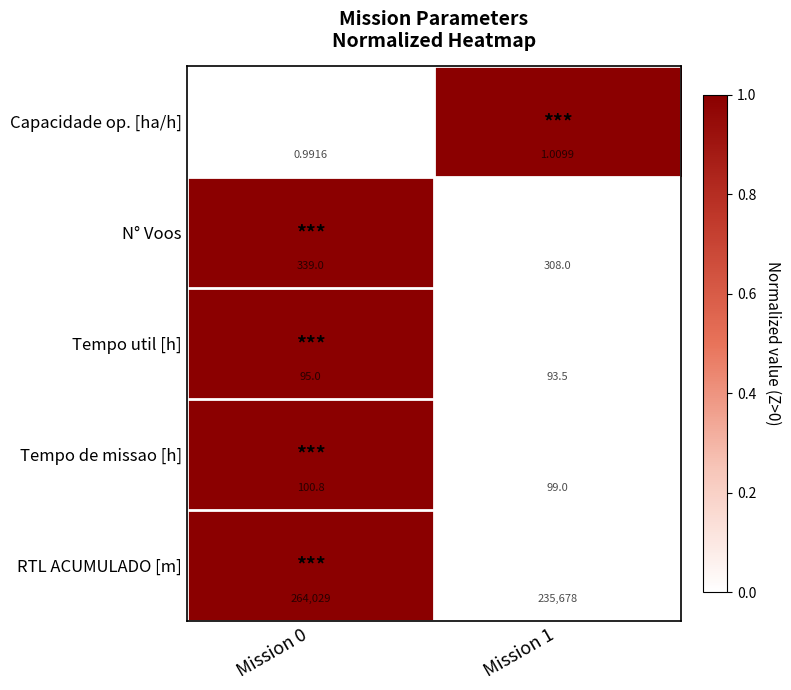

At Mission 0, list the series in order from largest to smallest.

RTL ACUMULADO [m], N° Voos, Tempo de missao [h], Tempo util [h], Capacidade op. [ha/h]